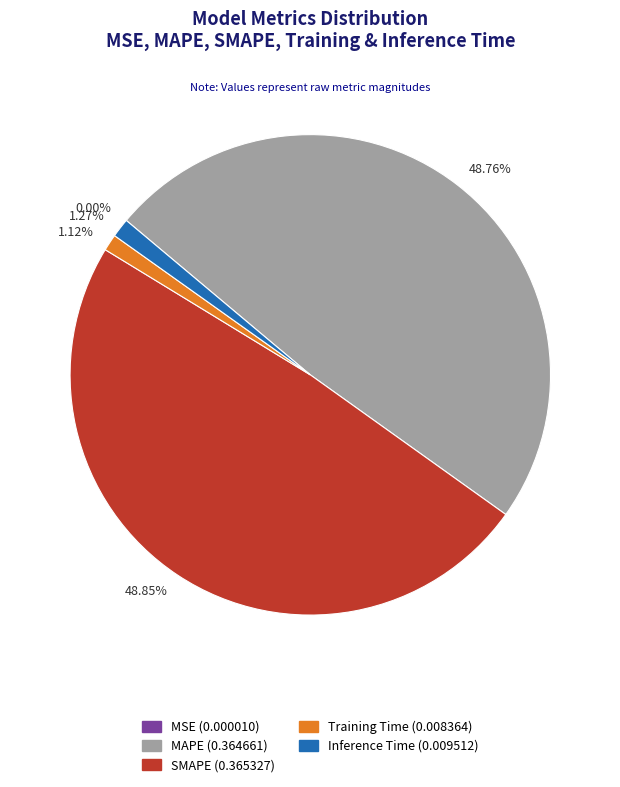

Rank the categories by value from lowest to highest.

MSE, Training Time, Inference Time, MAPE, SMAPE